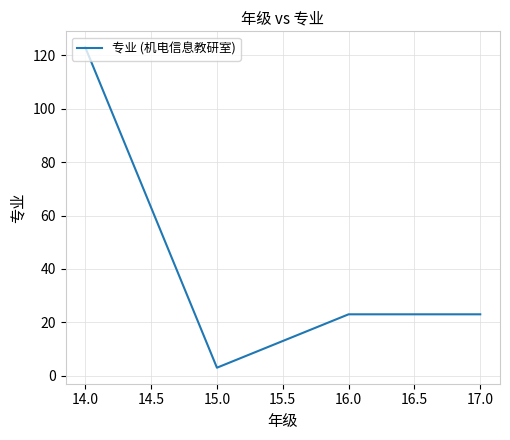

What is the value of the 1st point from the left?

123